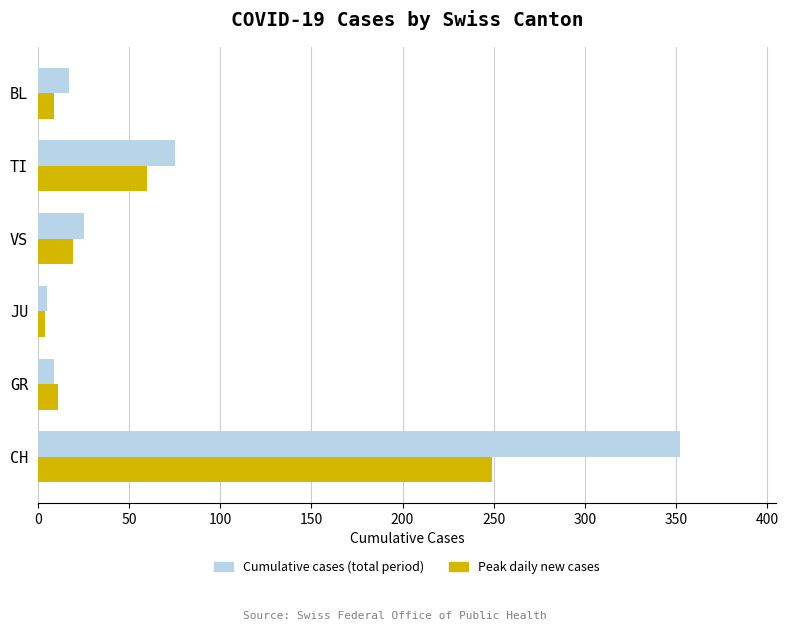

The Peak daily new cases series shows 19 at VS. True or false?

True